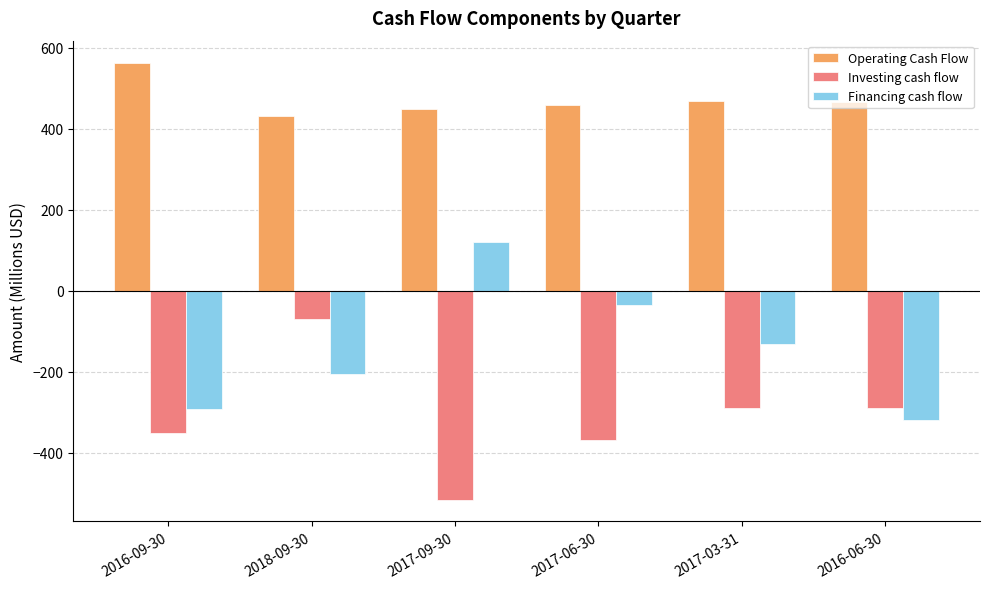

What is the average value of the Investing cash flow series?

-314.7